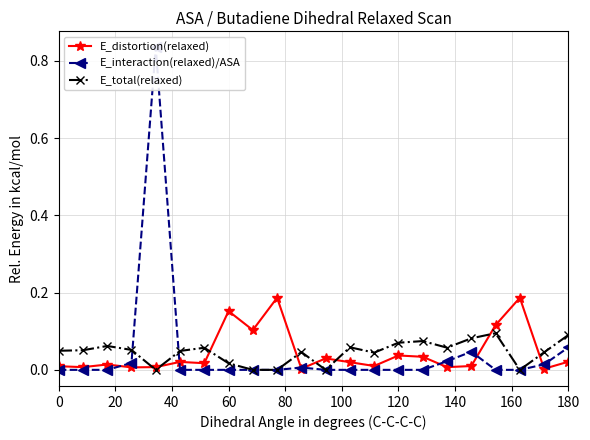

True or false: E_distortion(relaxed) has more than 2 interior local peaks.

True